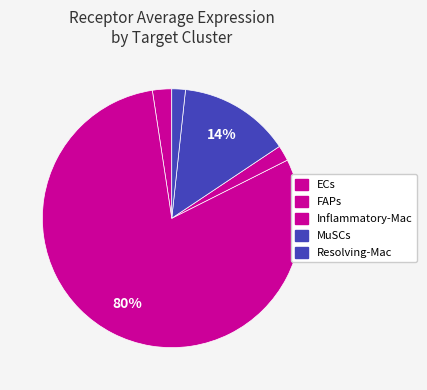

Rank the categories by value from lowest to highest.

Resolving-Mac, Inflammatory-Mac, ECs, MuSCs, FAPs